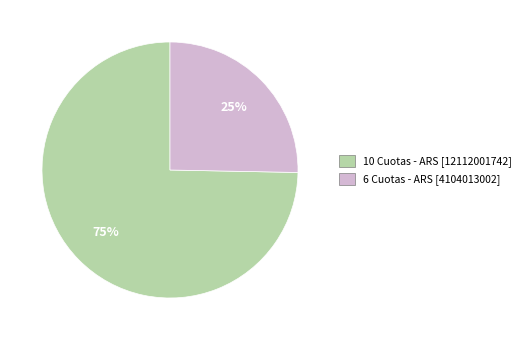

Is it true that 6 Cuotas - ARS is 11% of the pie?

False